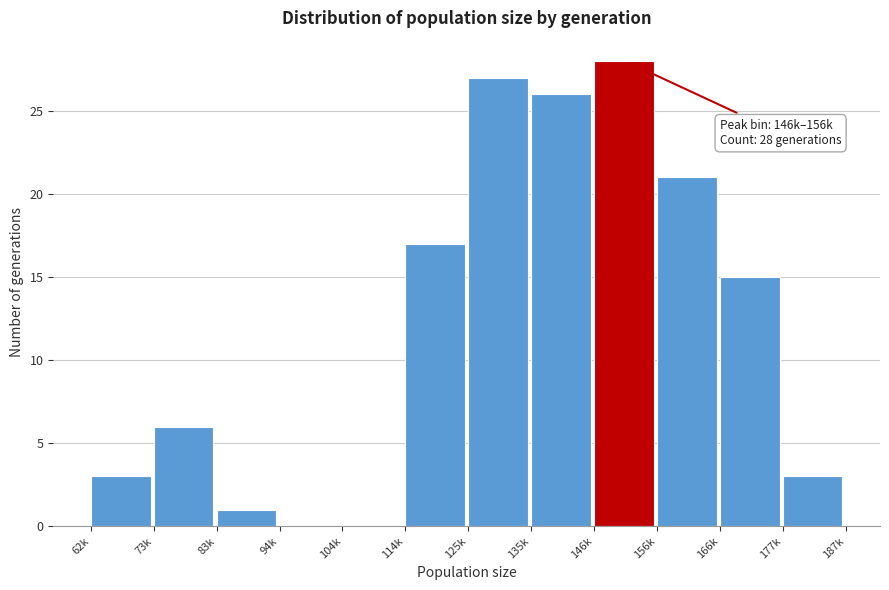

Reading left to right, transcribe all the data shown in this chart.

62k=3	73k=6	83k=1	94k=0	104k=0	114k=17	125k=27	135k=26	146k=28	156k=21	166k=15	177k=3